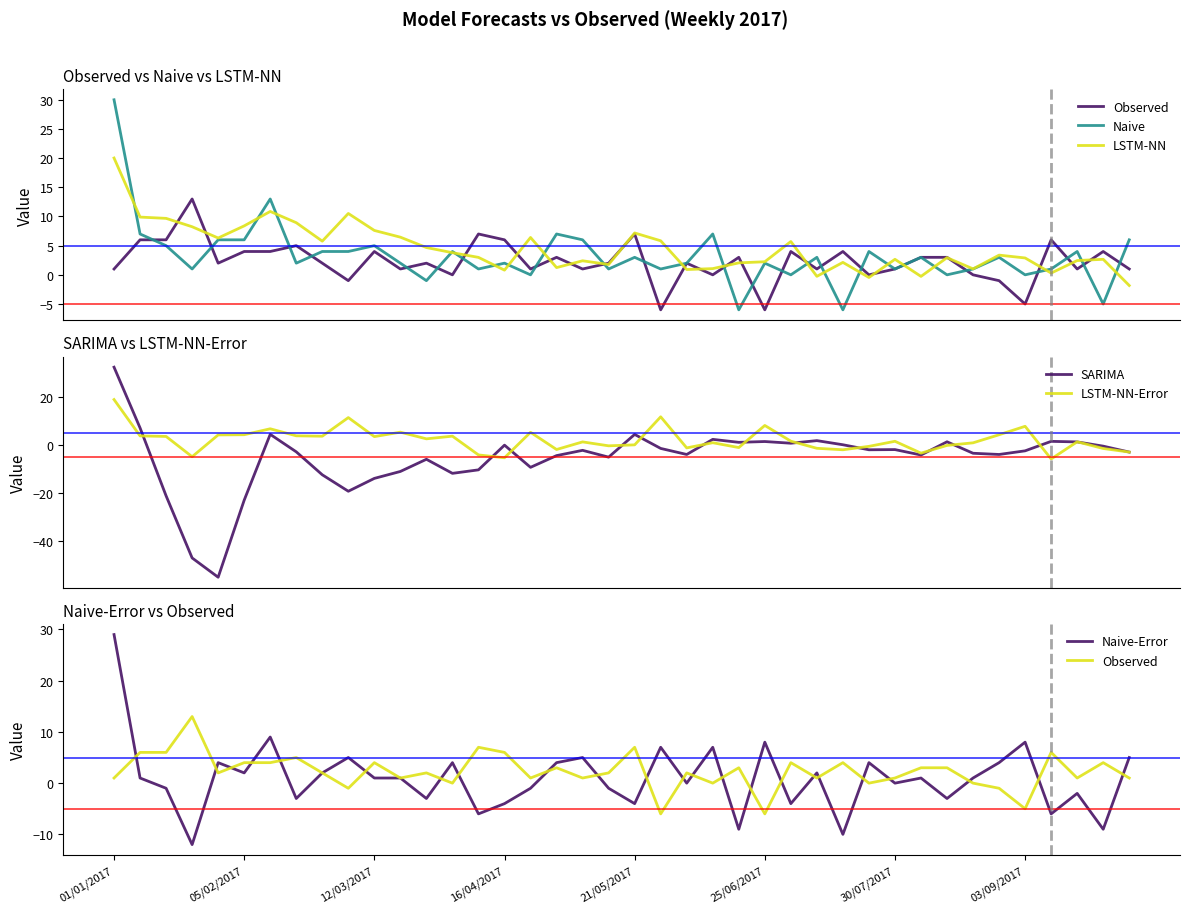

Read the SARIMA value at 18.

-2.1